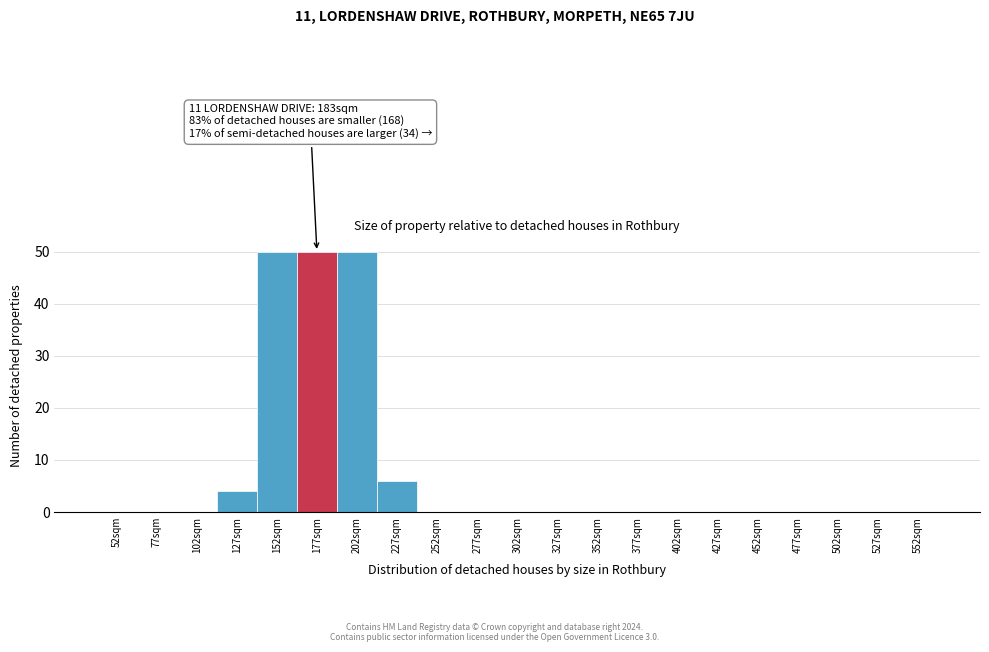

Reading left to right, list all the values displayed in this chart.

52sqm=0	77sqm=0	102sqm=0	127sqm=4	152sqm=50	177sqm=50	202sqm=50	227sqm=6	252sqm=0	277sqm=0	302sqm=0	327sqm=0	352sqm=0	377sqm=0	402sqm=0	427sqm=0	452sqm=0	477sqm=0	502sqm=0	527sqm=0	552sqm=0